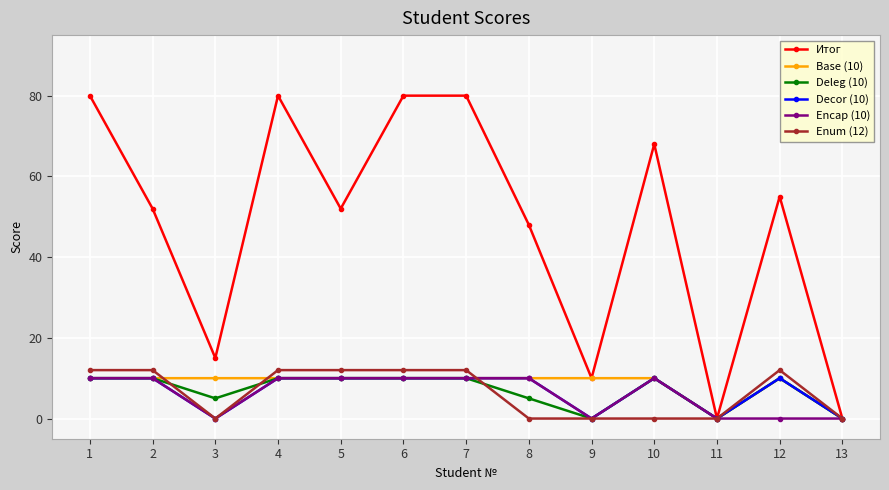

What are all the series names shown in the legend?

Итог, Base (10), Deleg (10), Decor (10), Encap (10), Enum (12)